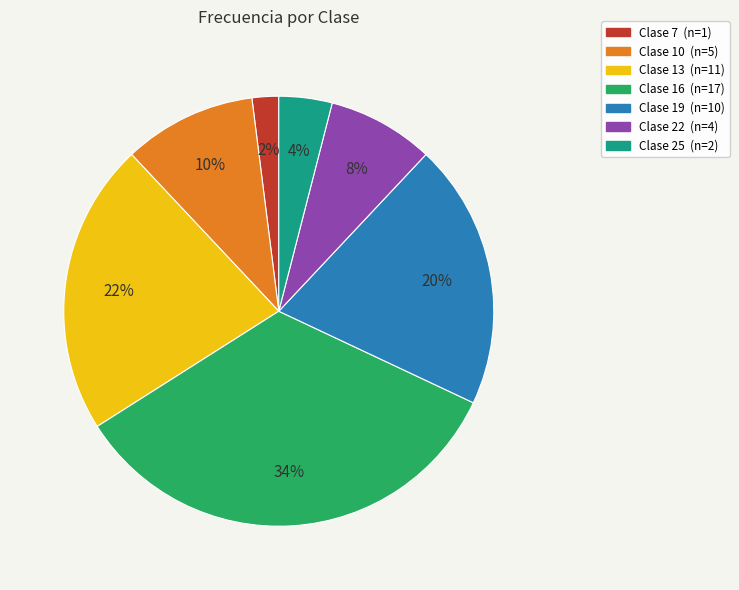

To the nearest percent, what is the average slice percentage?

14%